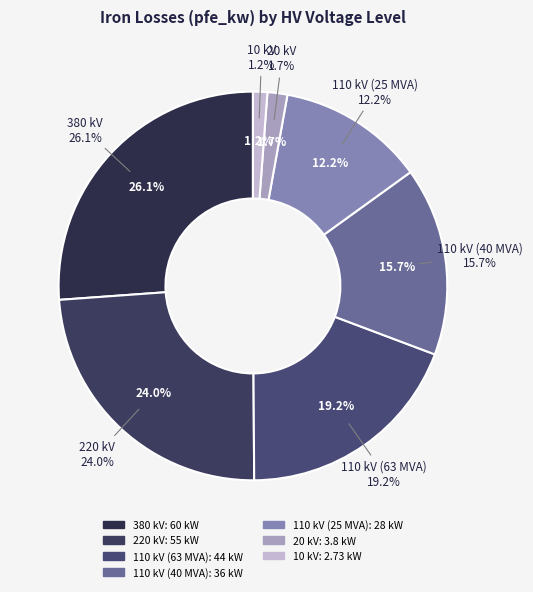

Between 380 kV and 110 kV (40 MVA), which is larger?

380 kV